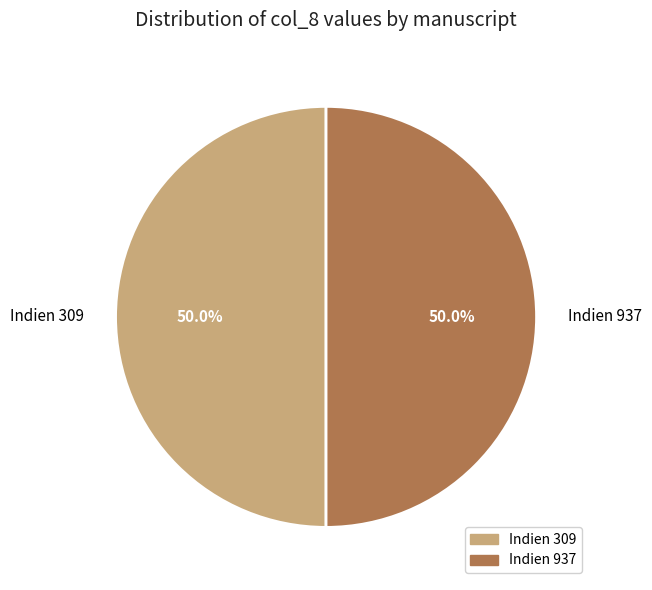

What is the total percentage of Indien 309 and Indien 937?

100.0%